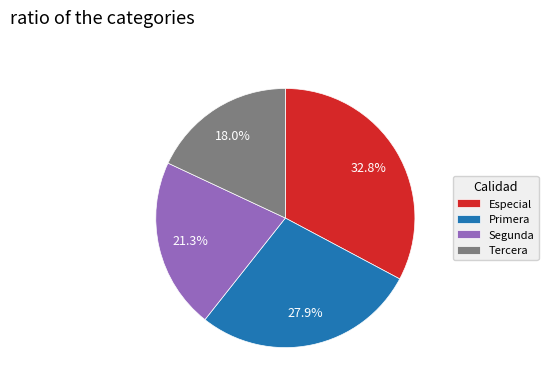

To the nearest percent, what is the average slice percentage?

25%